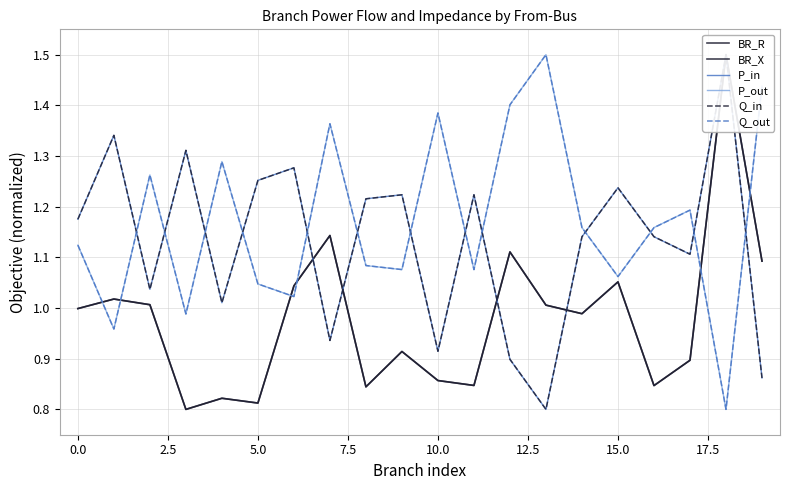

What is the sum of all BR_R values?

19.6